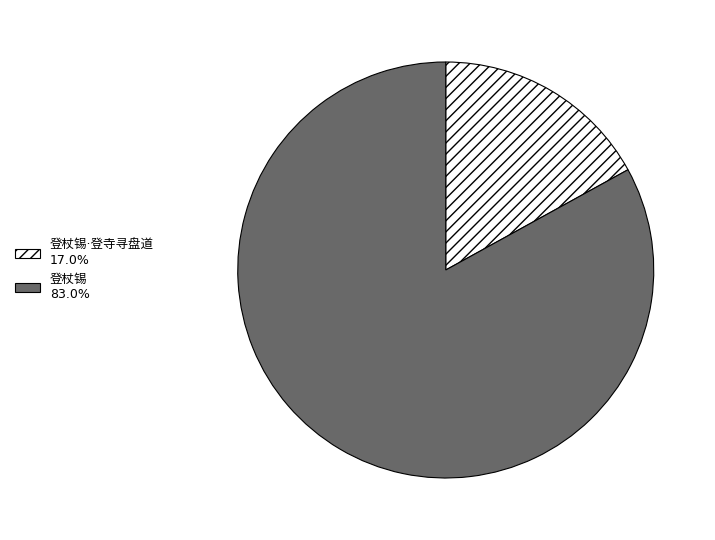

Is there a majority slice in this chart?

Yes